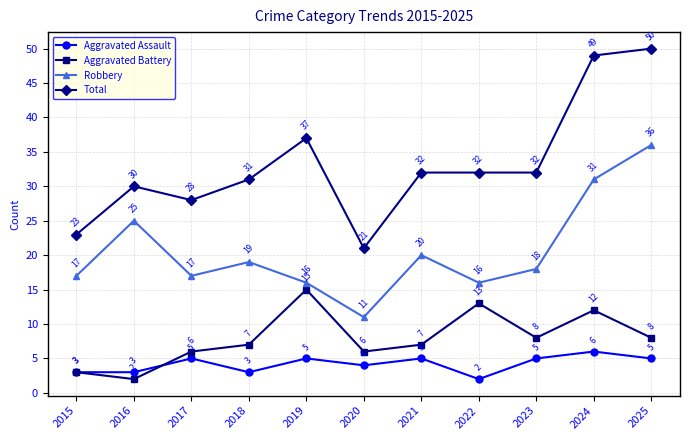

What is the maximum value shown in the chart?

50